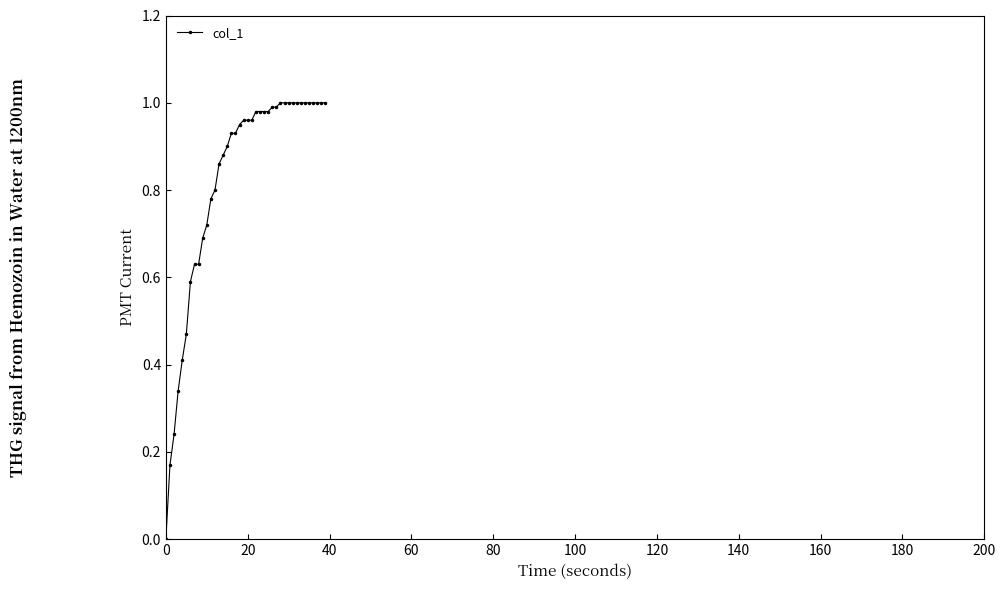

What is the sum of all values?

32.7